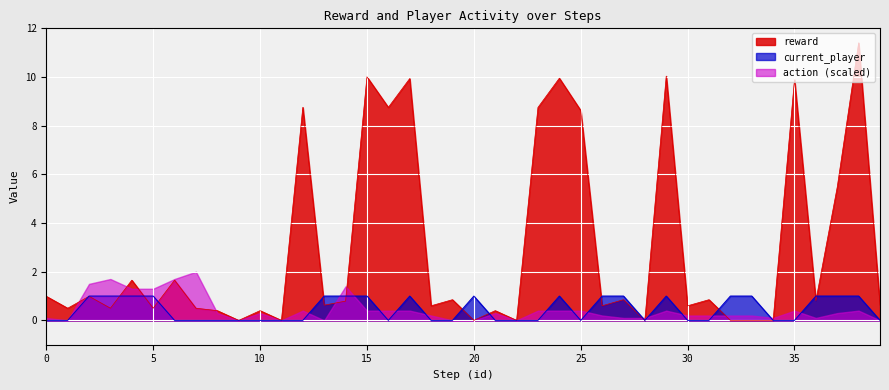

What are all the series names shown in the legend?

reward, current_player, action (scaled)